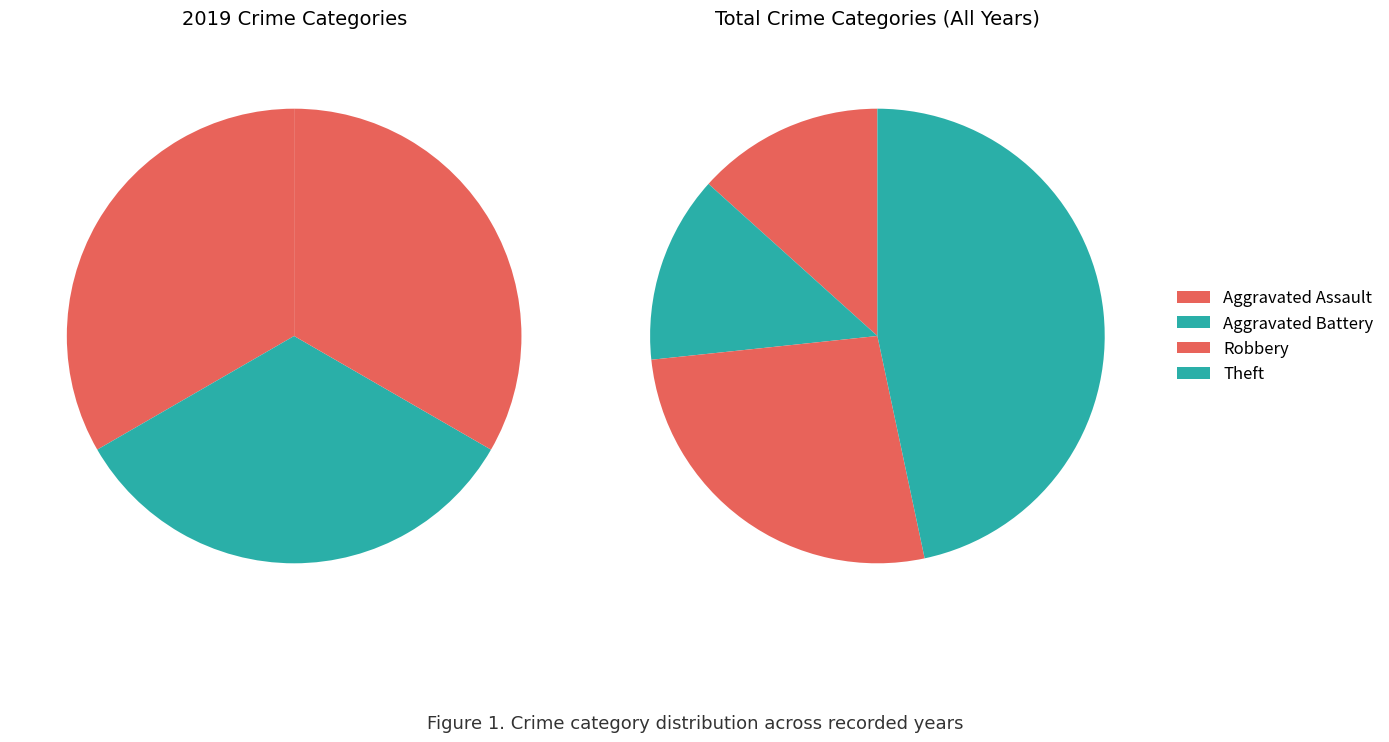

Which series has the widest spread of values?

values_total